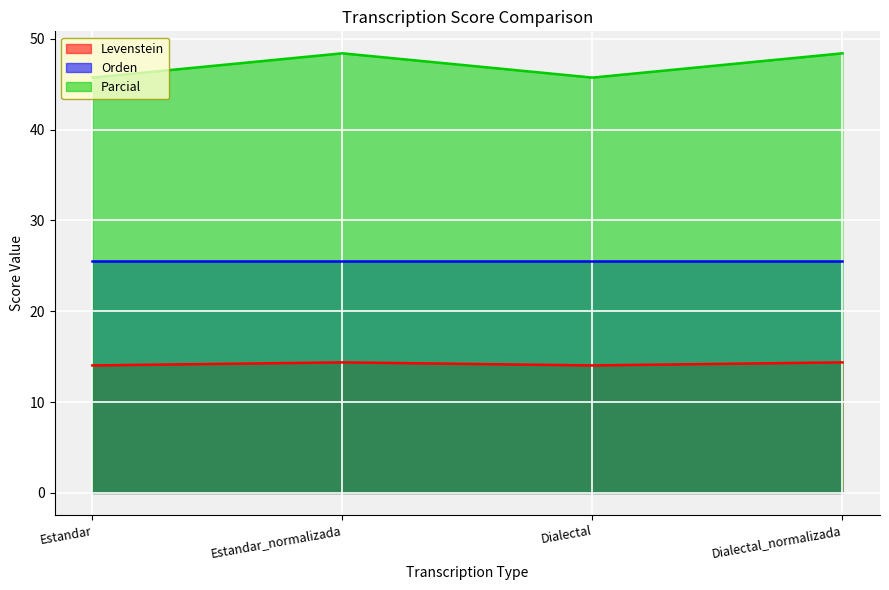

What position from the left is Dialectal_normalizada?

4